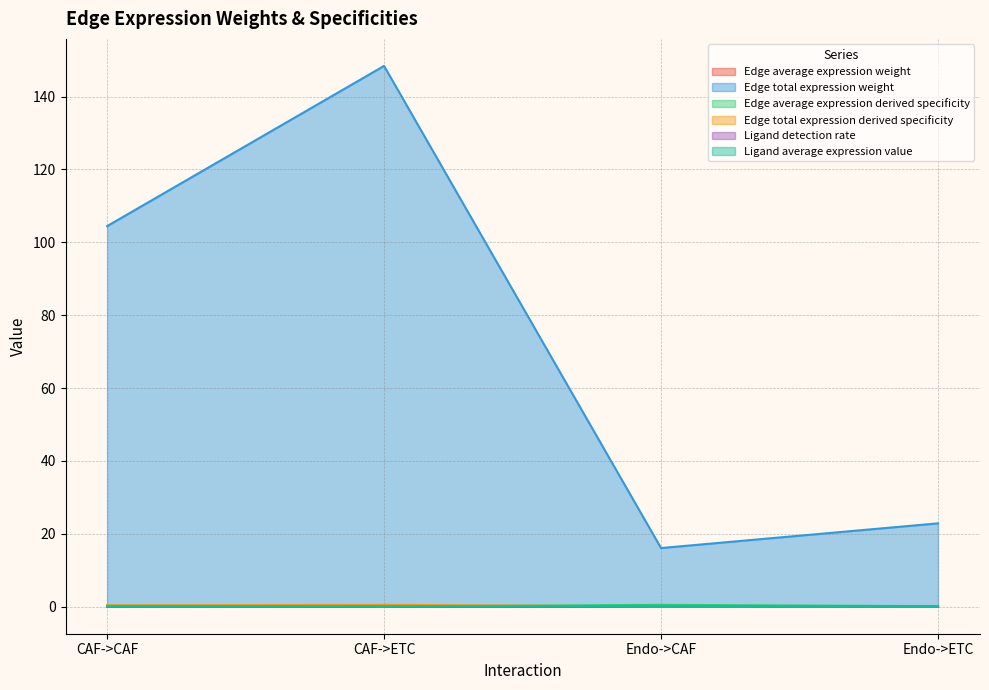

Reading right to left, list all the values displayed in this chart.

Edge average expression weight: 0.0	0.0	0.0	0.0
Edge total expression weight: 22.9	16.1	148.4	104.5
Edge average expression derived specificity: 0.1	0.5	0.1	0.3
Edge total expression derived specificity: 0.1	0.1	0.5	0.4
Ligand detection rate: 0.1	0.1	0.0	0.0
Ligand average expression value: 0.1	0.1	0.1	0.1